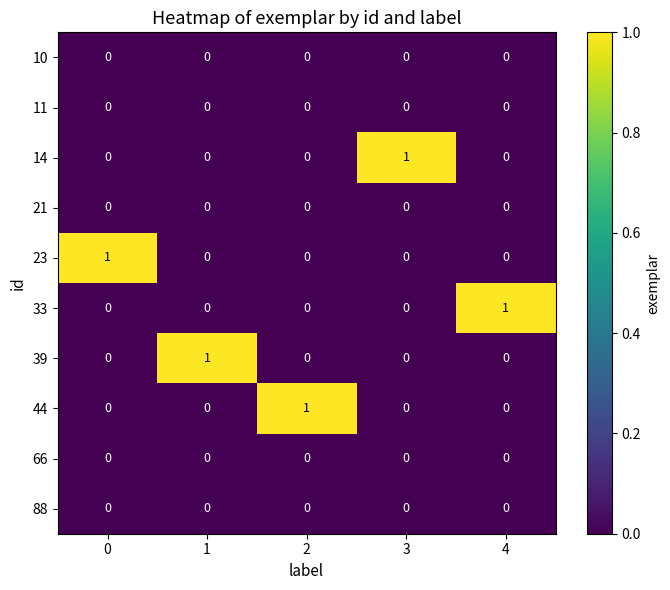

Count the number of data series in this chart.

10